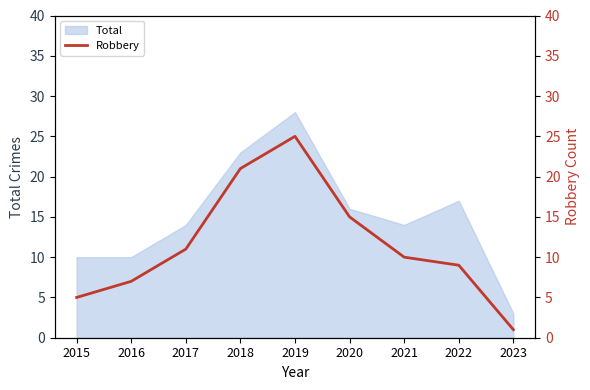

Between 2019 and 2018, which is larger?

2019